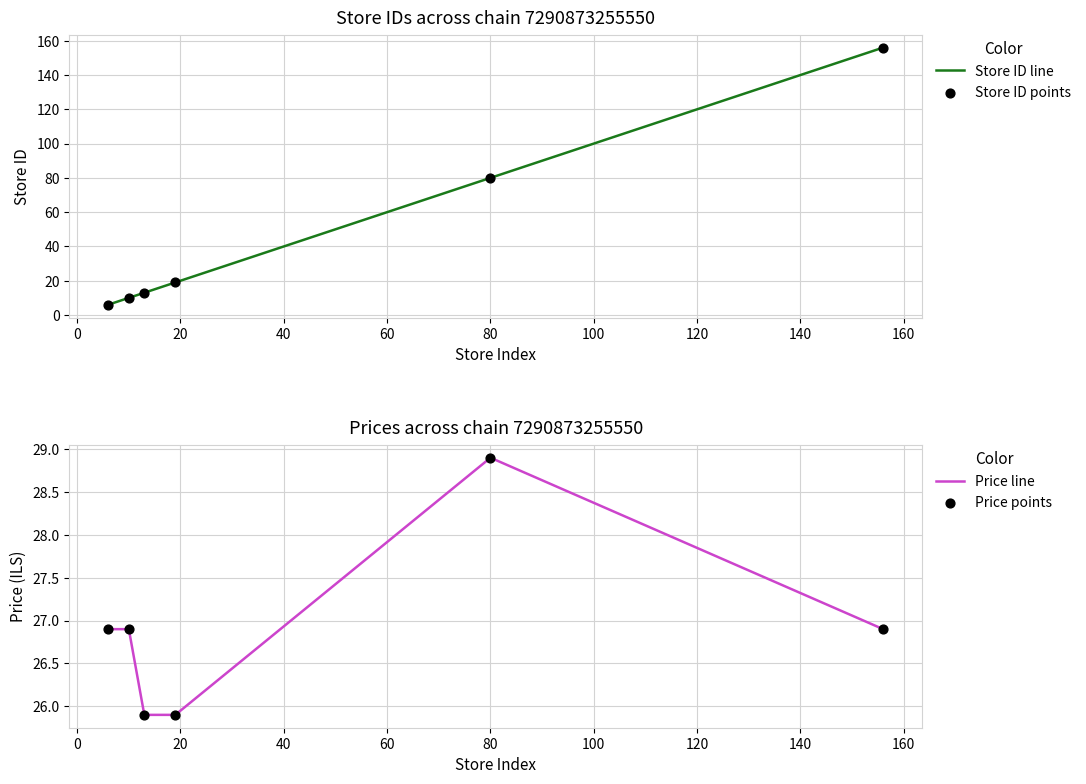

What are all the series names shown in the legend?

Store ID line, Store ID points, Price line, Price points